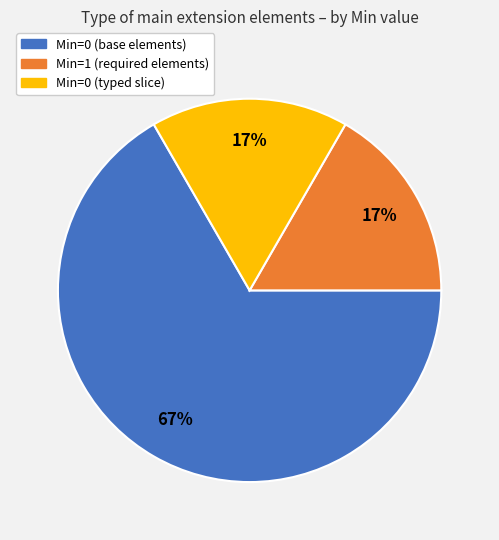

Does any single category account for the majority?

Yes